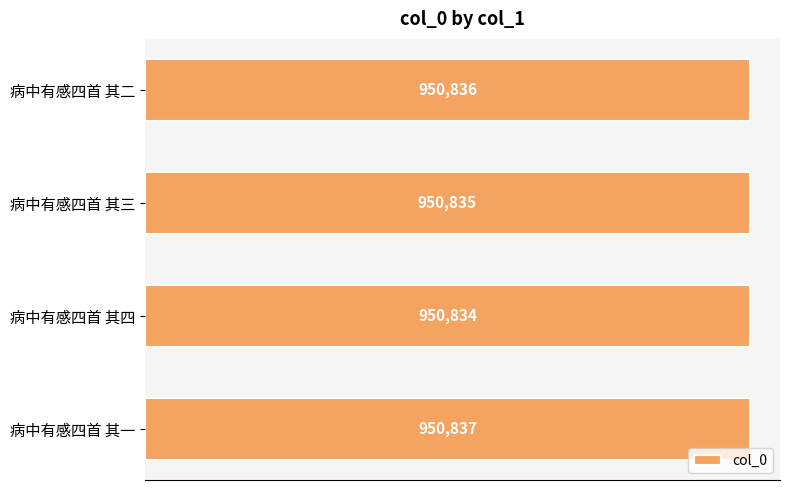

How many data points are less than 950836?

2